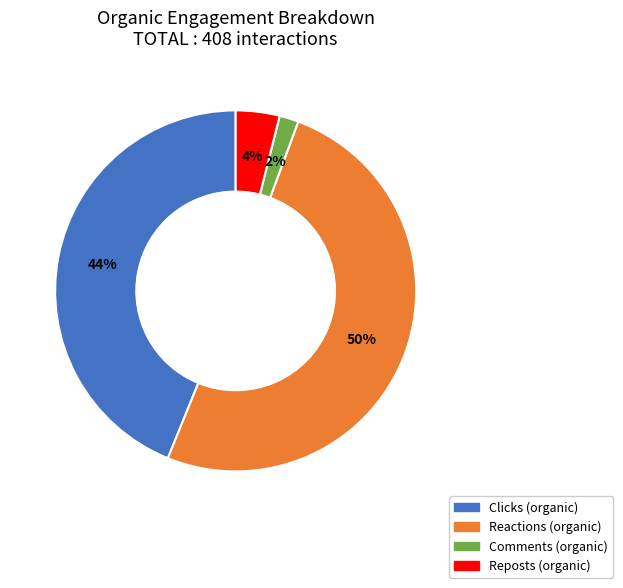

What is the largest slice in the pie chart?

Reactions (organic)